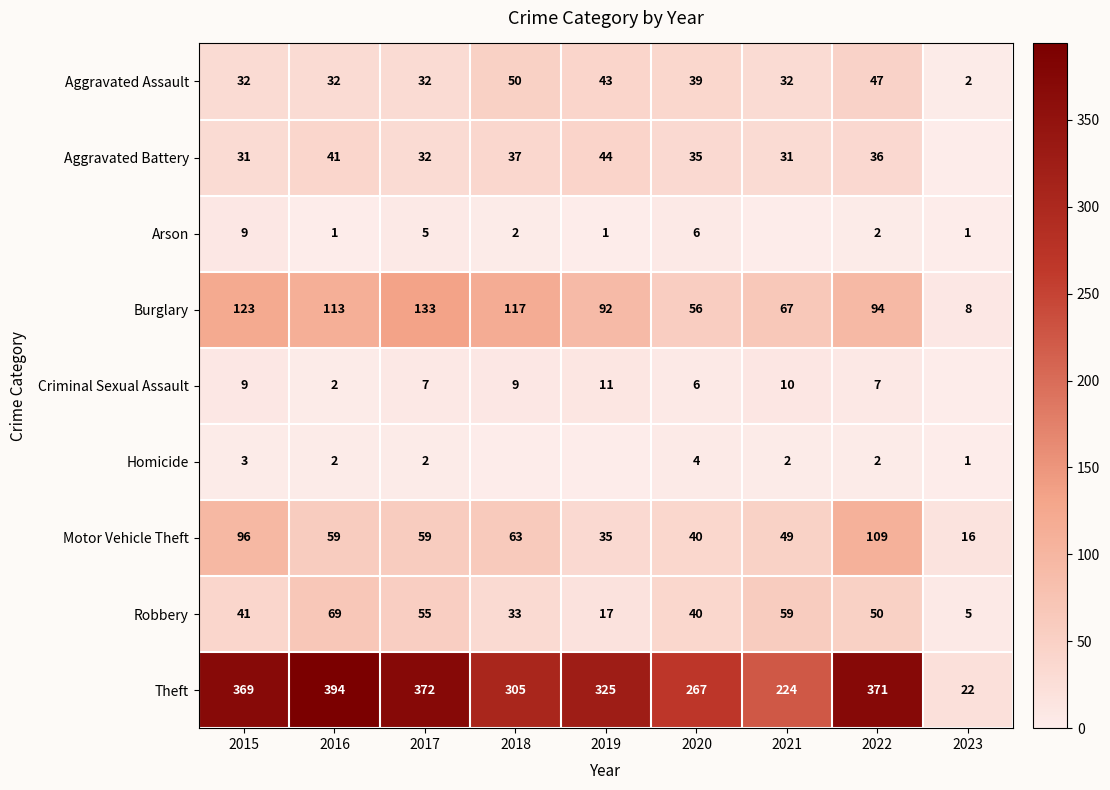

What is the total value across all series at 2016?

713